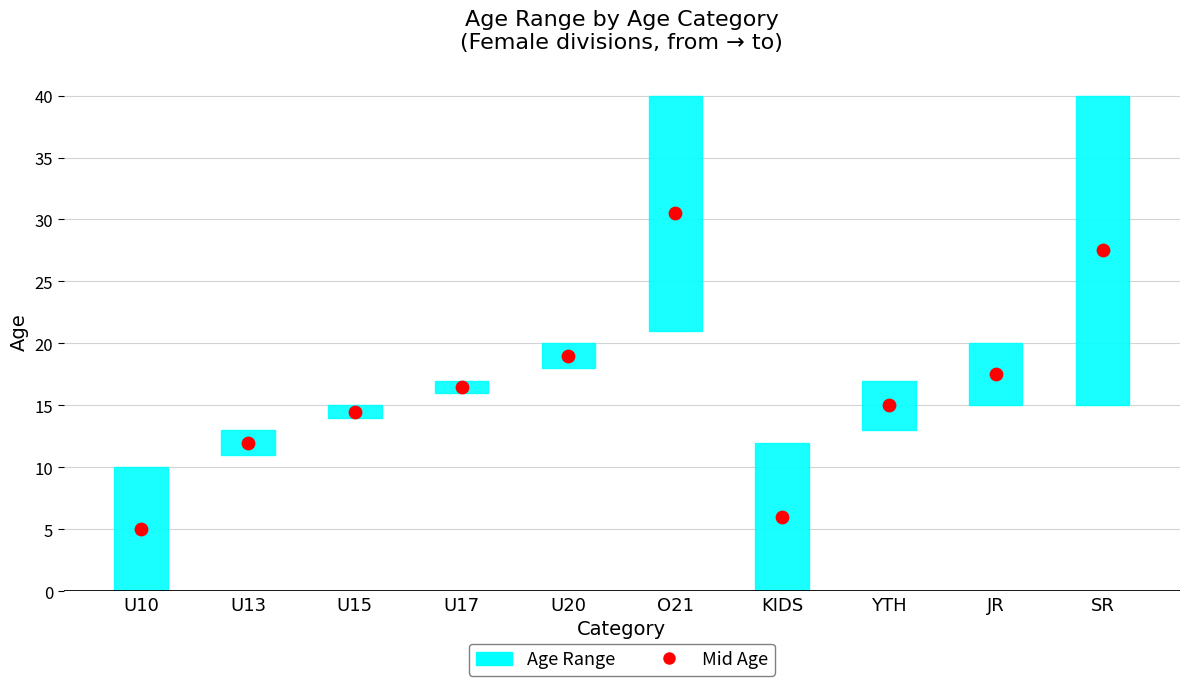

At how many categories does at least one series exceed 8?

10